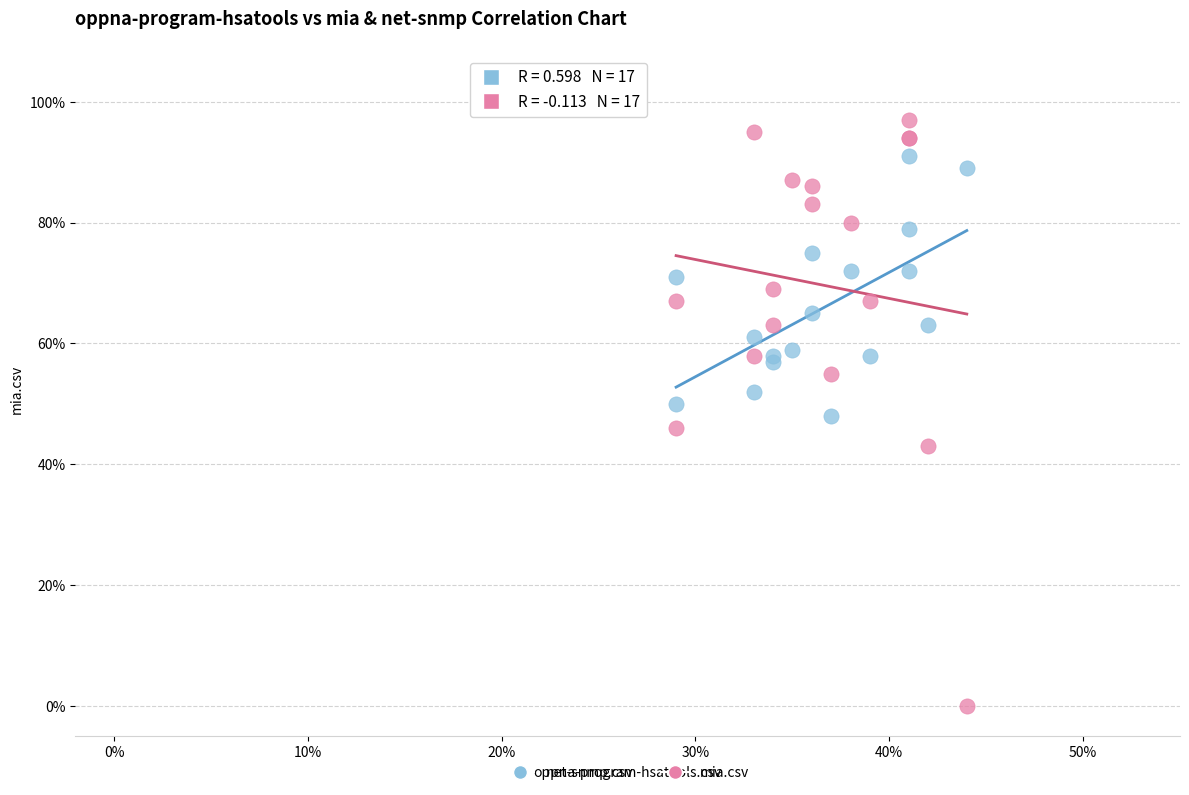

Which series has the largest Y range (max minus min)?

mia.csv